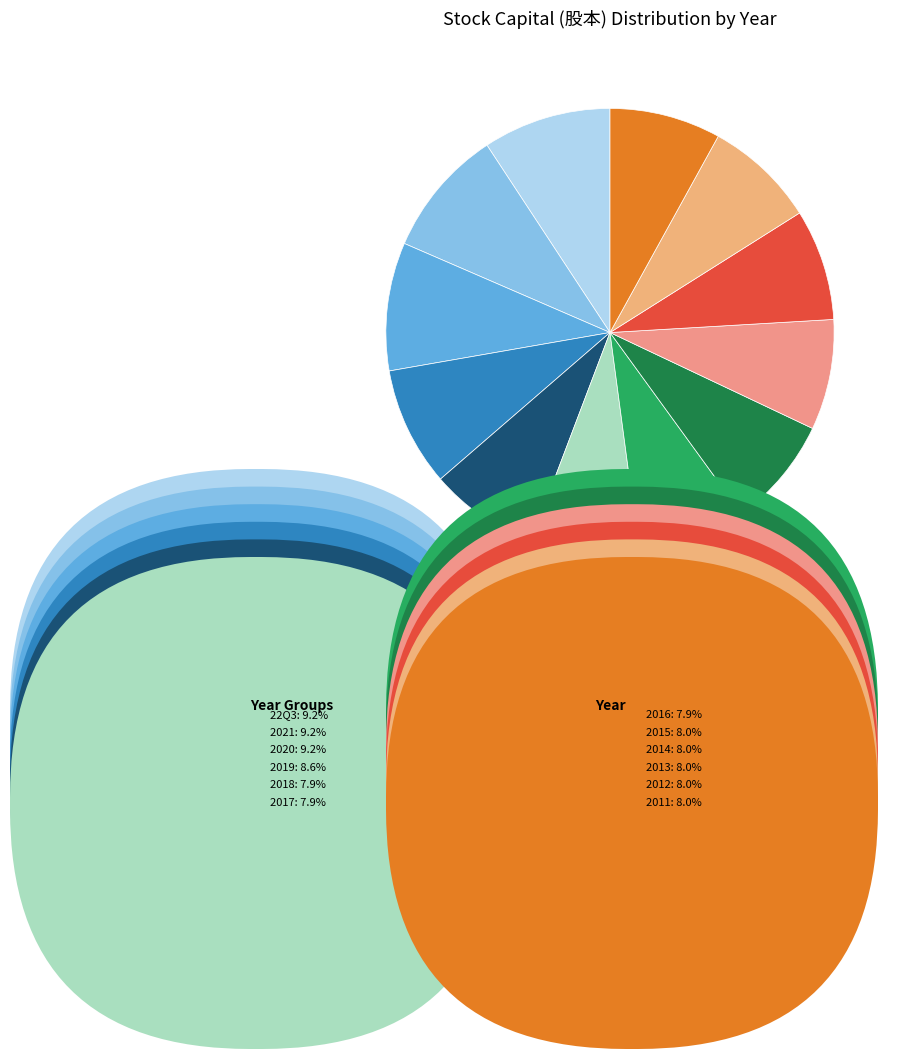

The 2019 slice represents 1% of the pie. True or false?

False